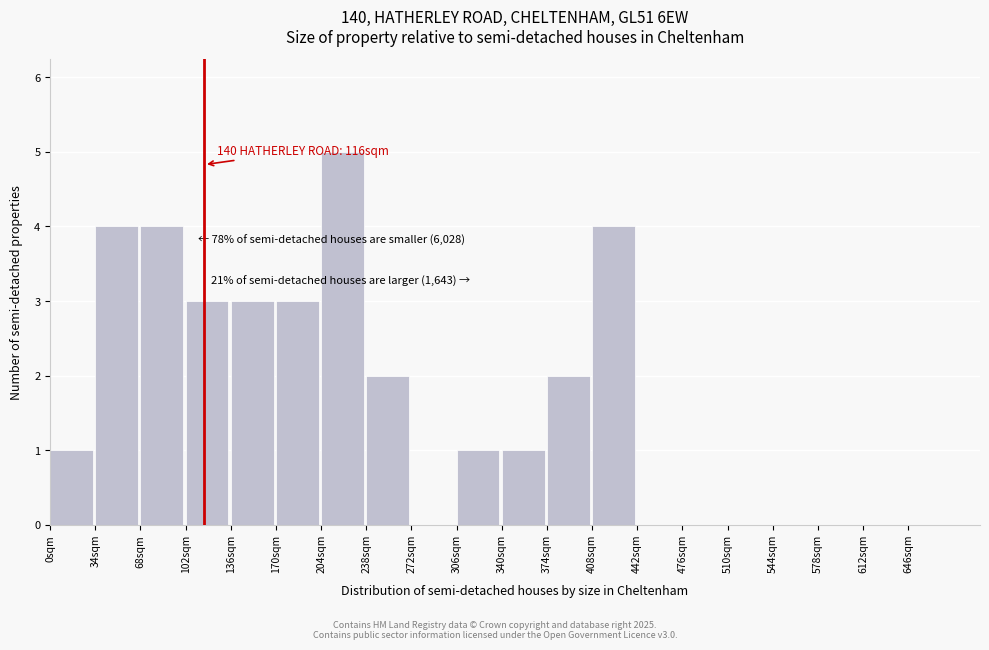

Over which range of the x-axis is the bar tallest?

204 to 238